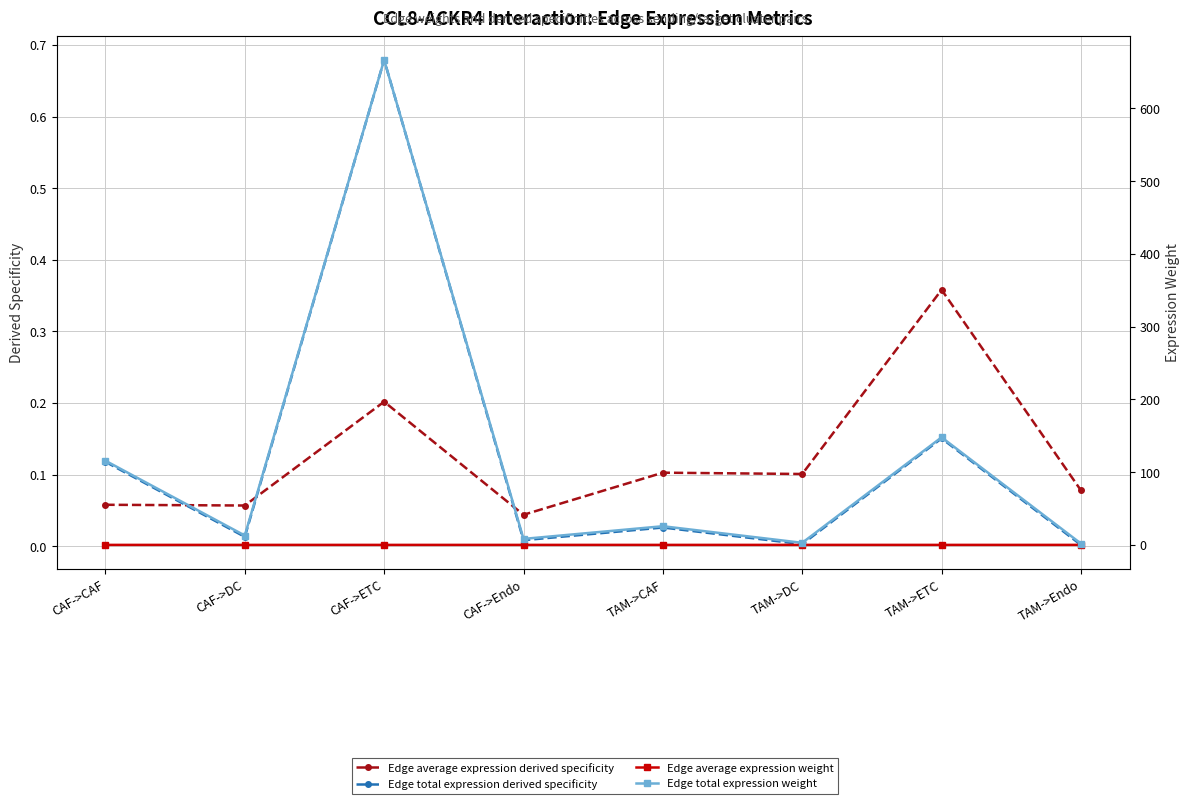

What are all the series names shown in the legend?

Edge average expression derived specificity, Edge total expression derived specificity, Edge average expression weight, Edge total expression weight